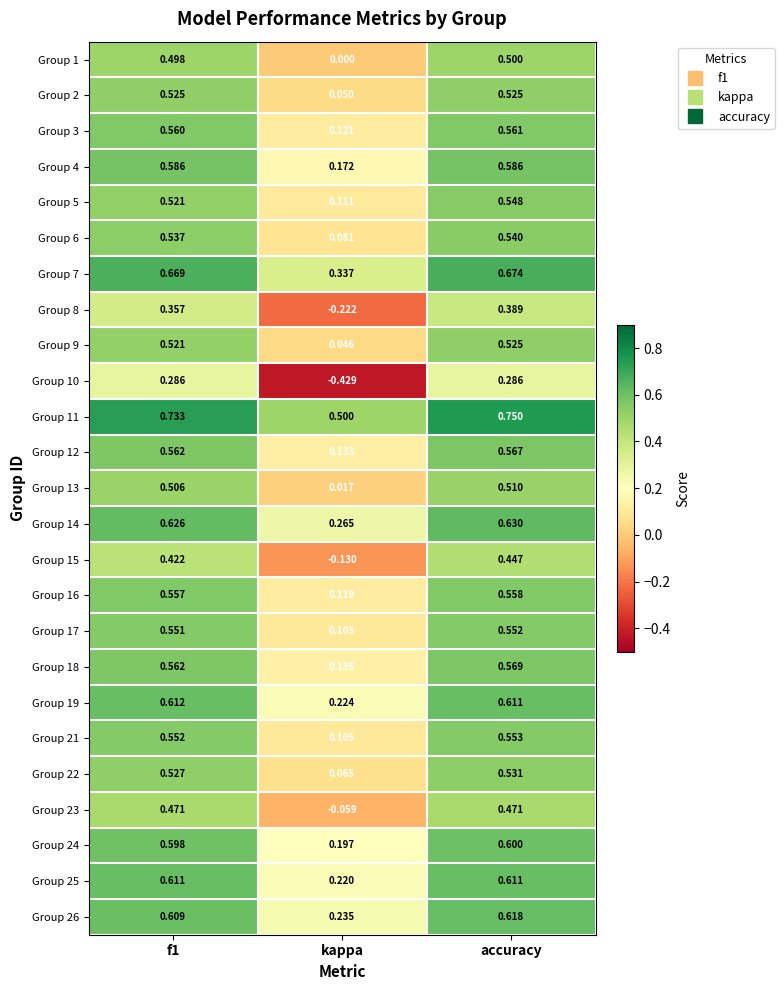

At which category is the sum across all series the highest?

accuracy